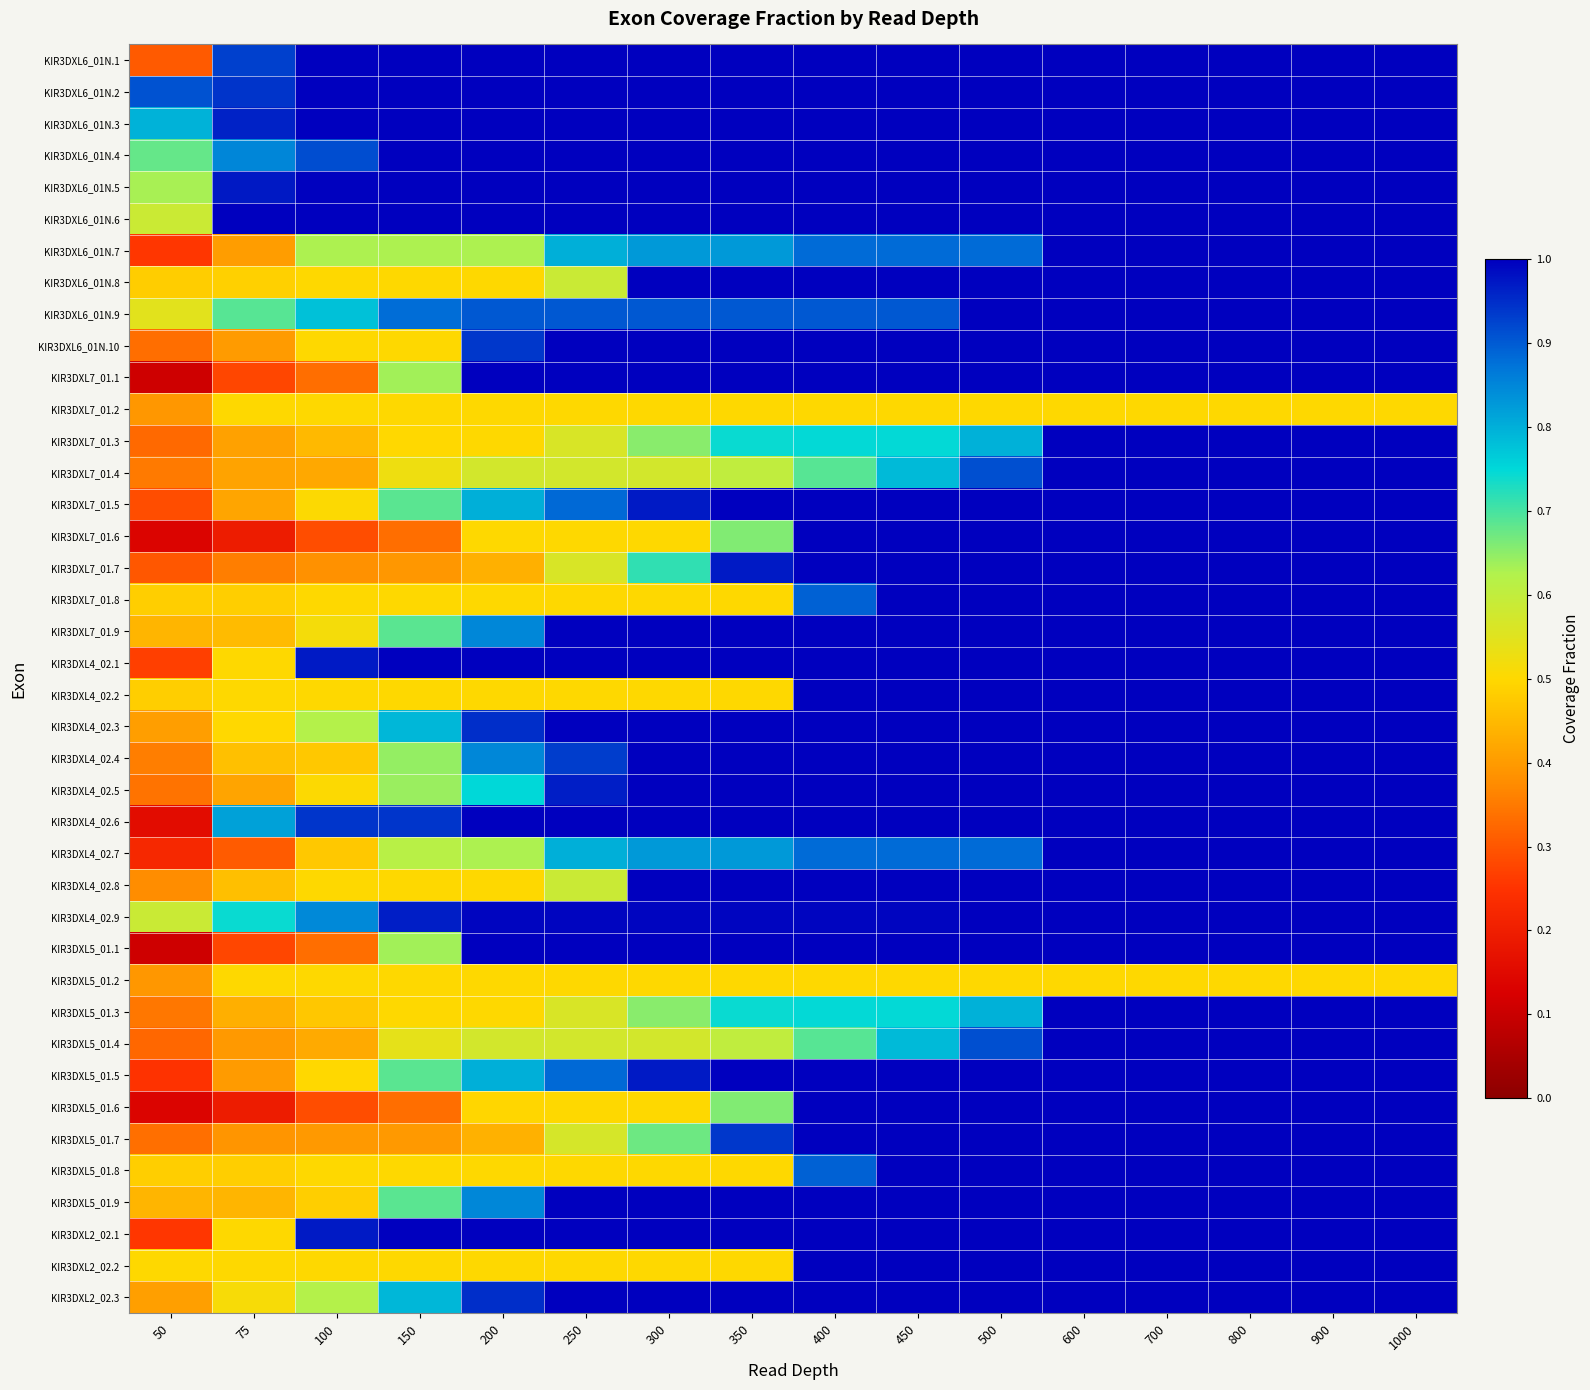

What is the total value across all series at 75?

20.9